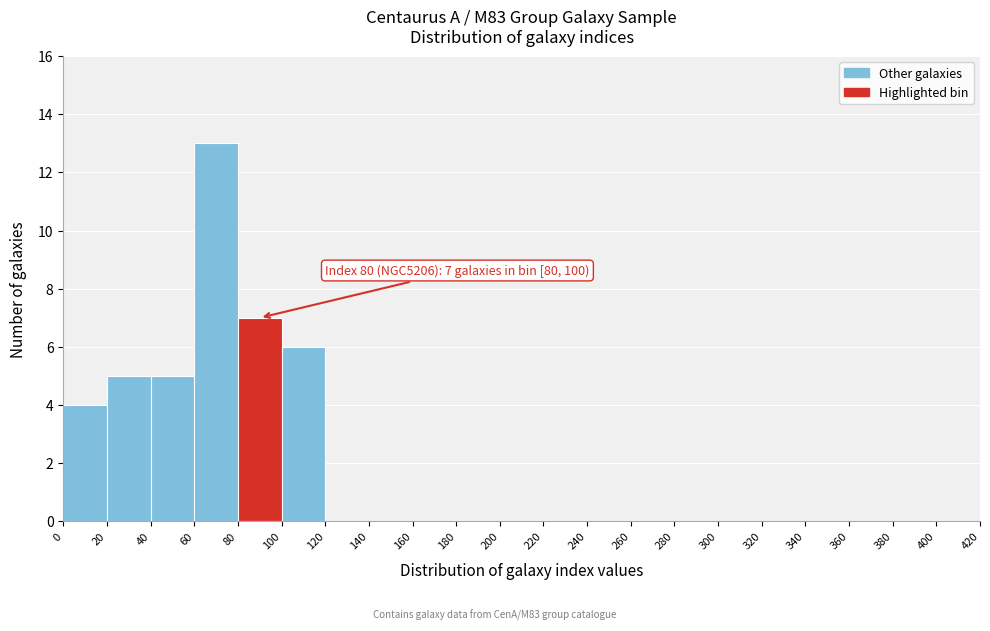

Which range on the x-axis has the tallest bar?

60 to 80